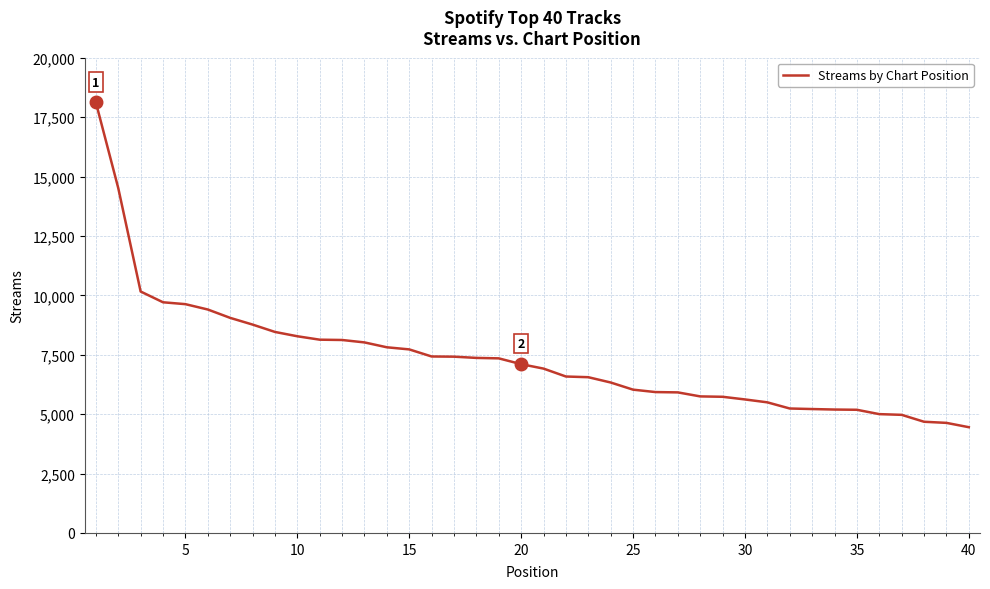

What is the greatest value displayed?

18117